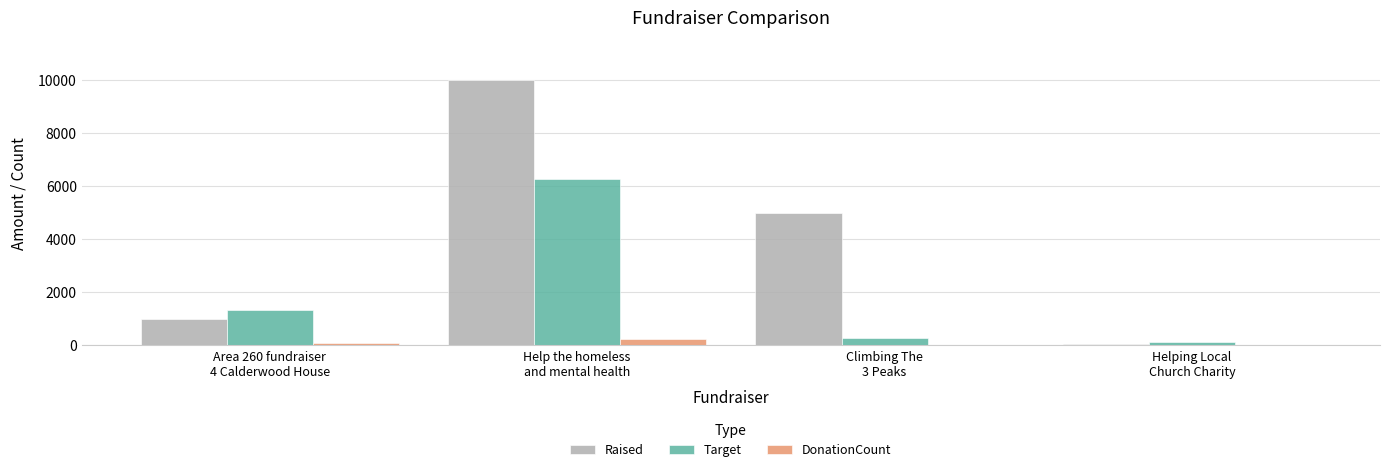

Which category has the highest value across all series?

Help the homeless
and mental health